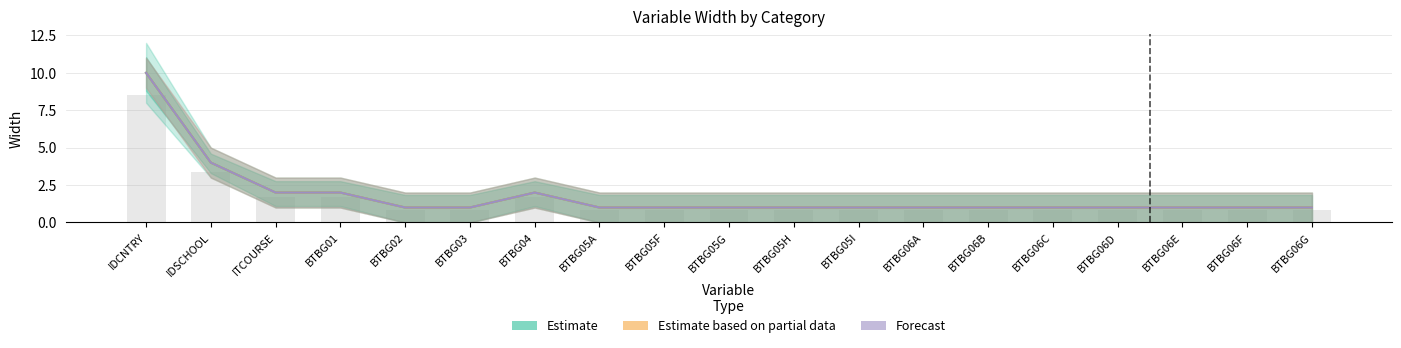

Which series has the largest range (max minus min)?

Estimate